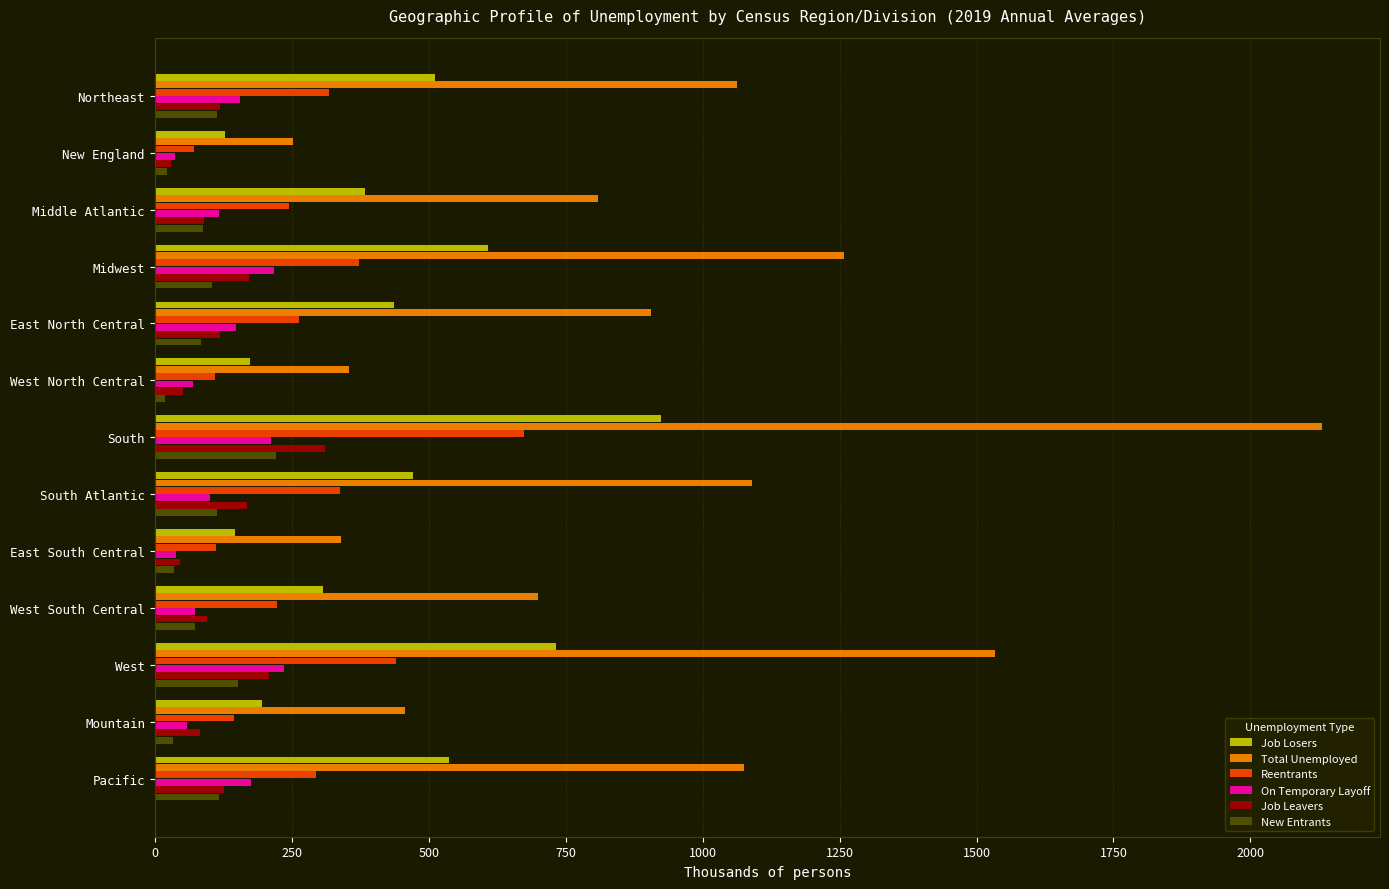

Which series changed the most between South and Mountain?

Total Unemployed